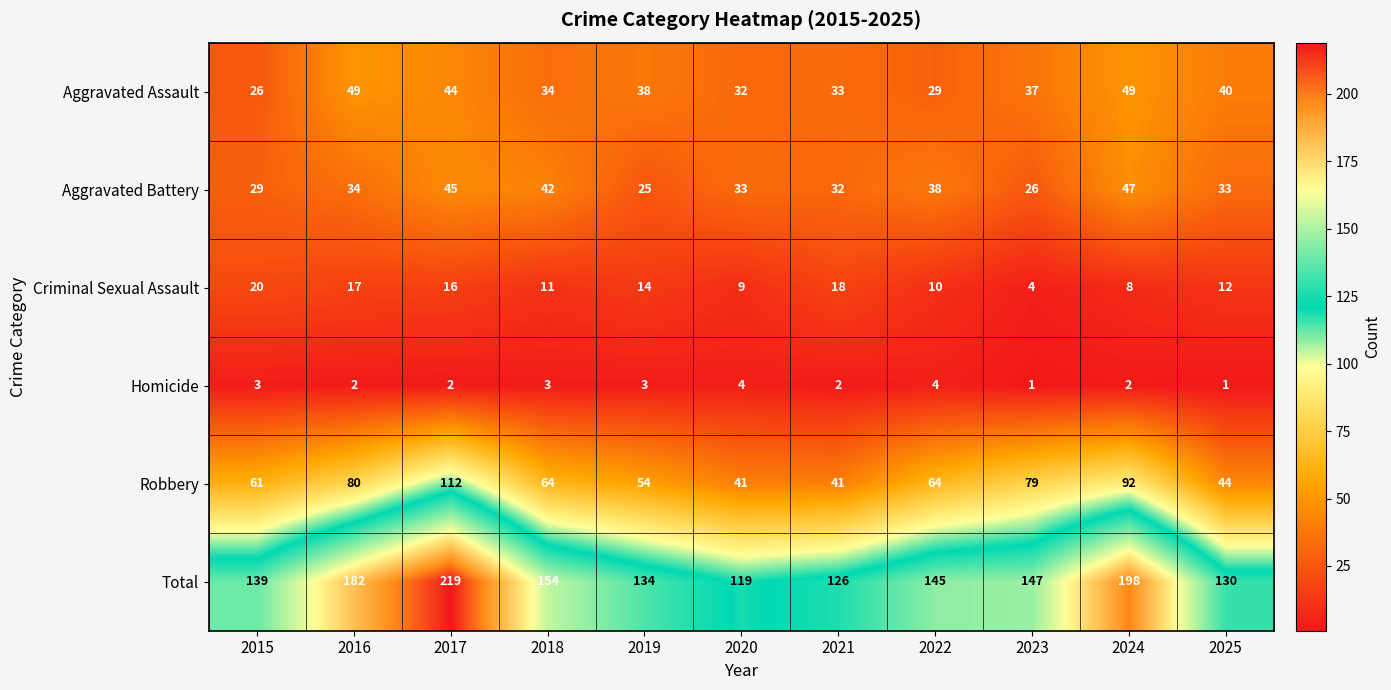

Where is Aggravated Assault nearest to the value 37?

2023